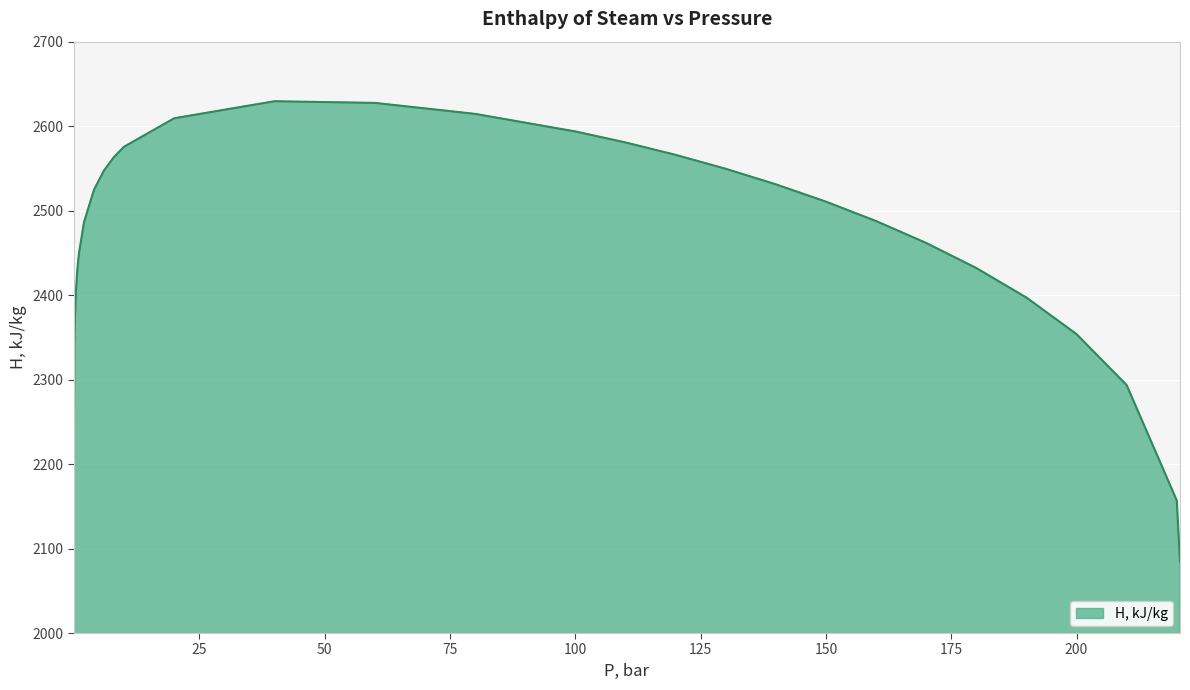

Does the chart display data point markers on the line(s)?

No